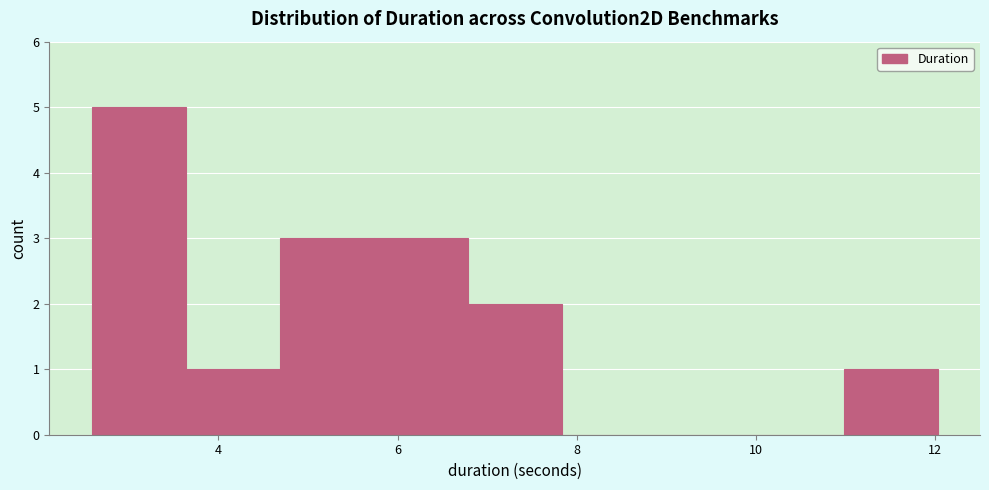

Over which range of the x-axis is the bar tallest?

2.6 to 3.6